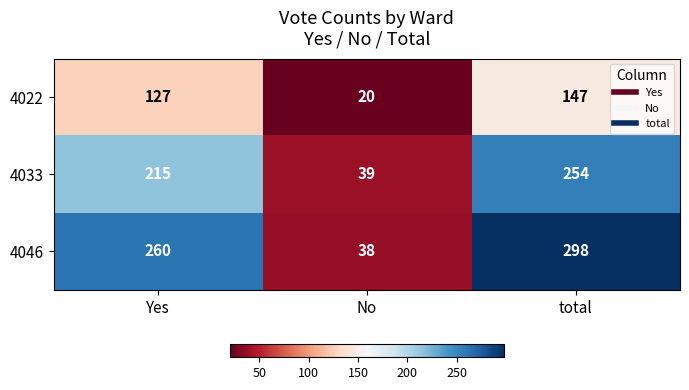

Which series has the largest total across all categories?

4046